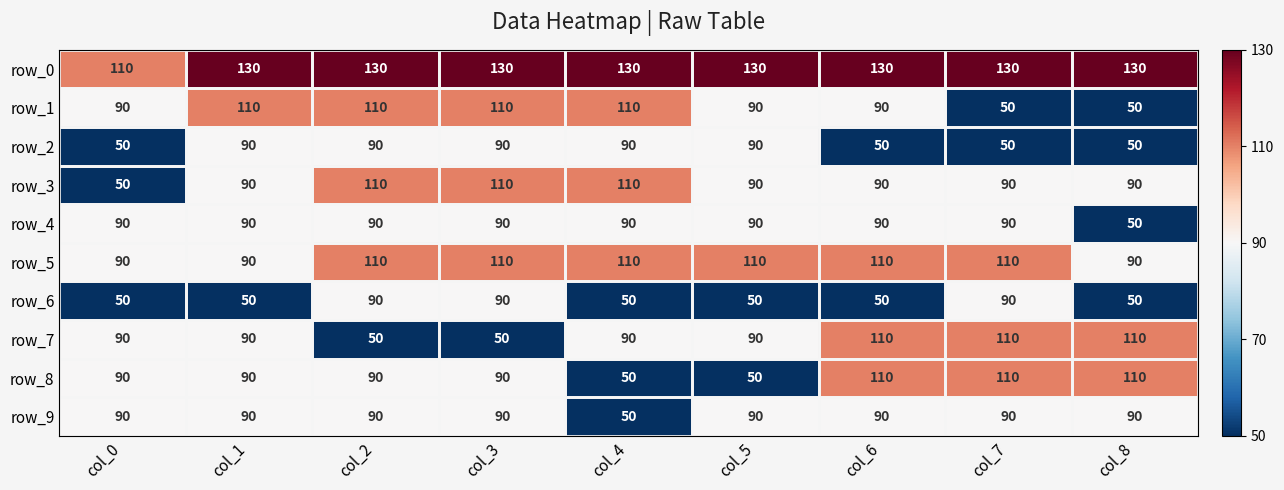

How many row_5 values are between 90 and 110?

9